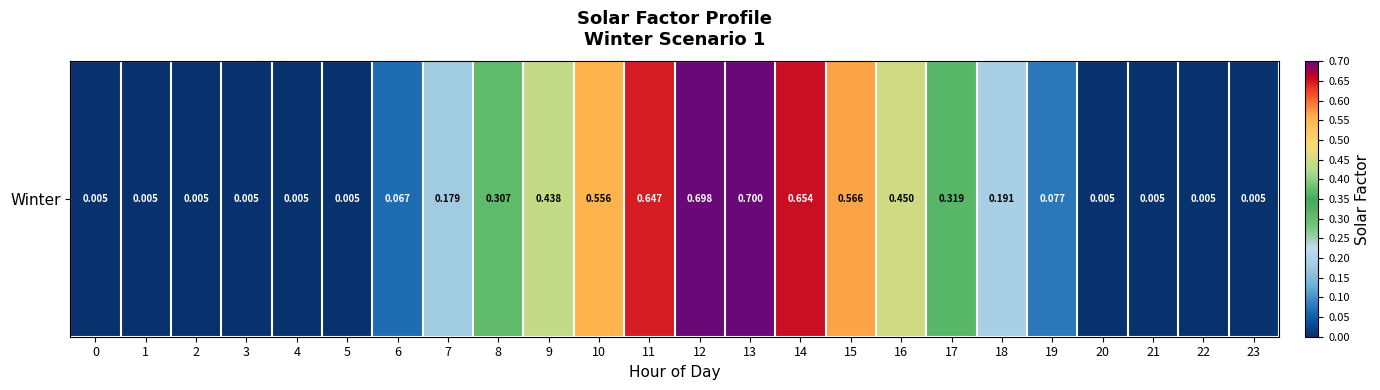

How many categories are shown in the chart?

24